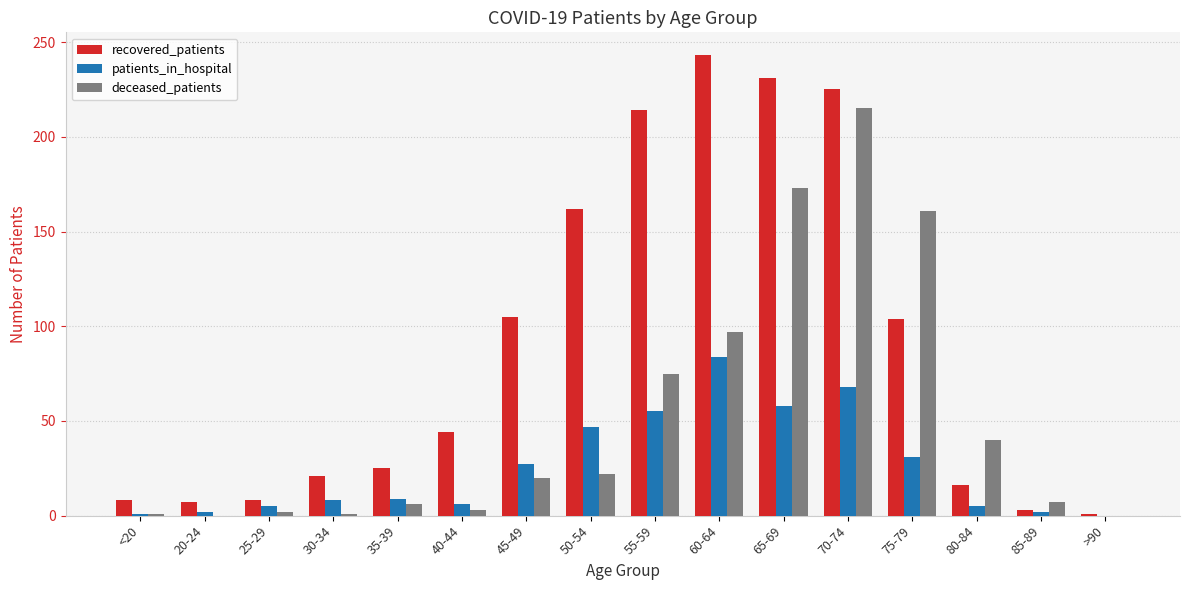

Which category has the highest value in the recovered_patients series?

60-64